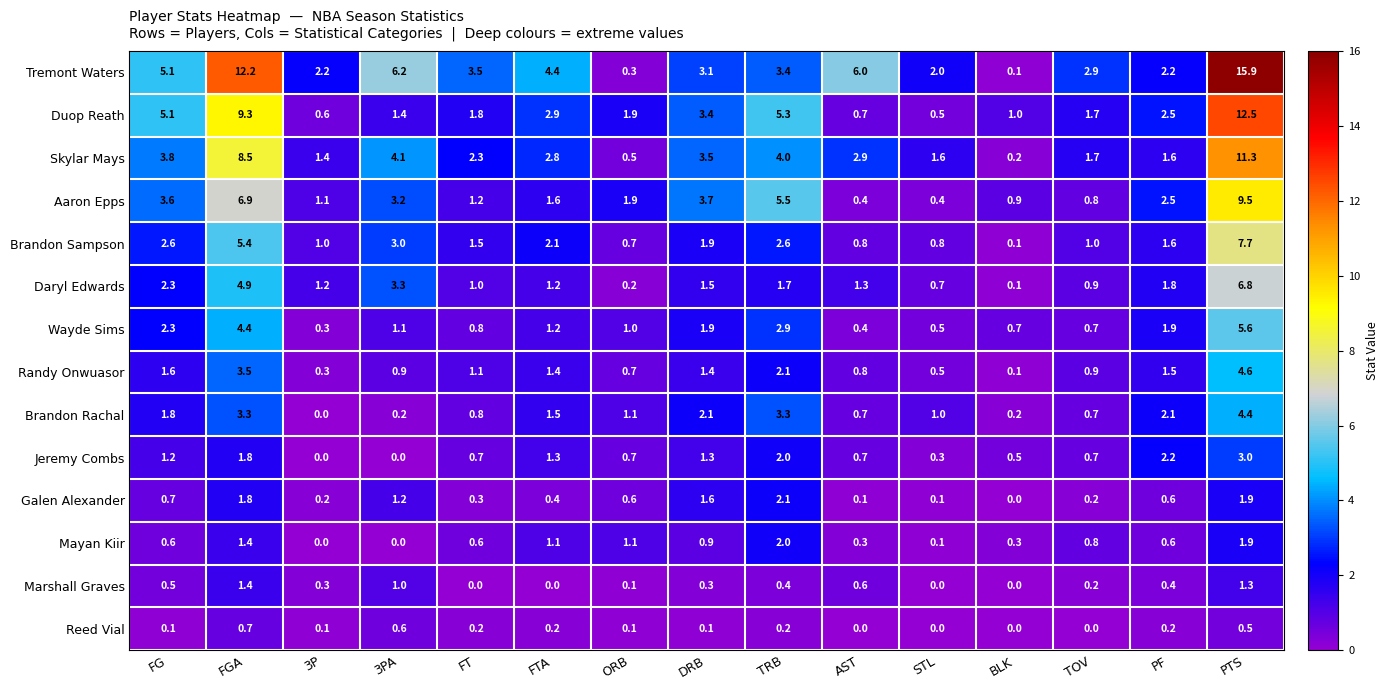

At how many categories does at least one series exceed 7?

2